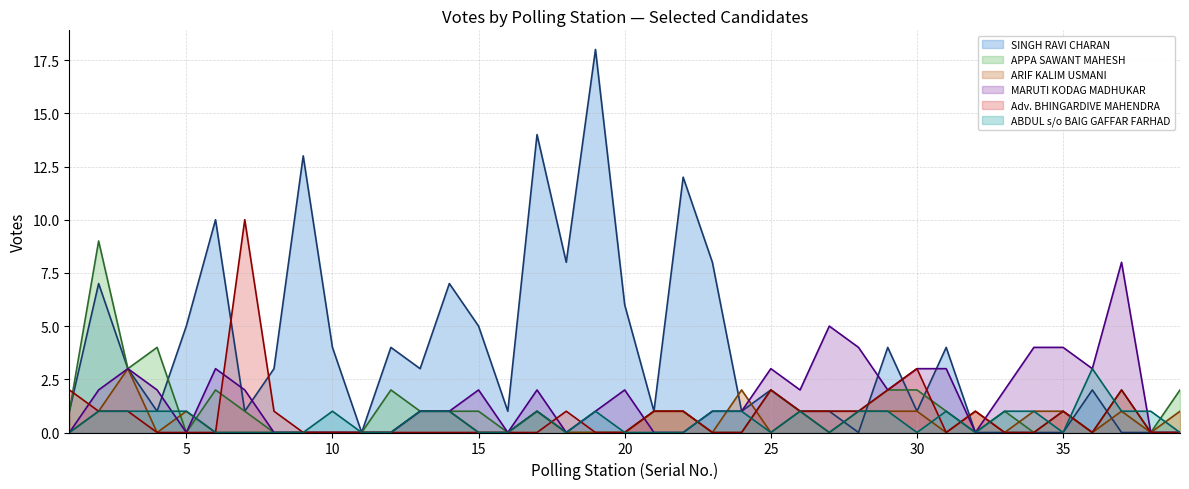

What is the maximum value shown in the chart?

18